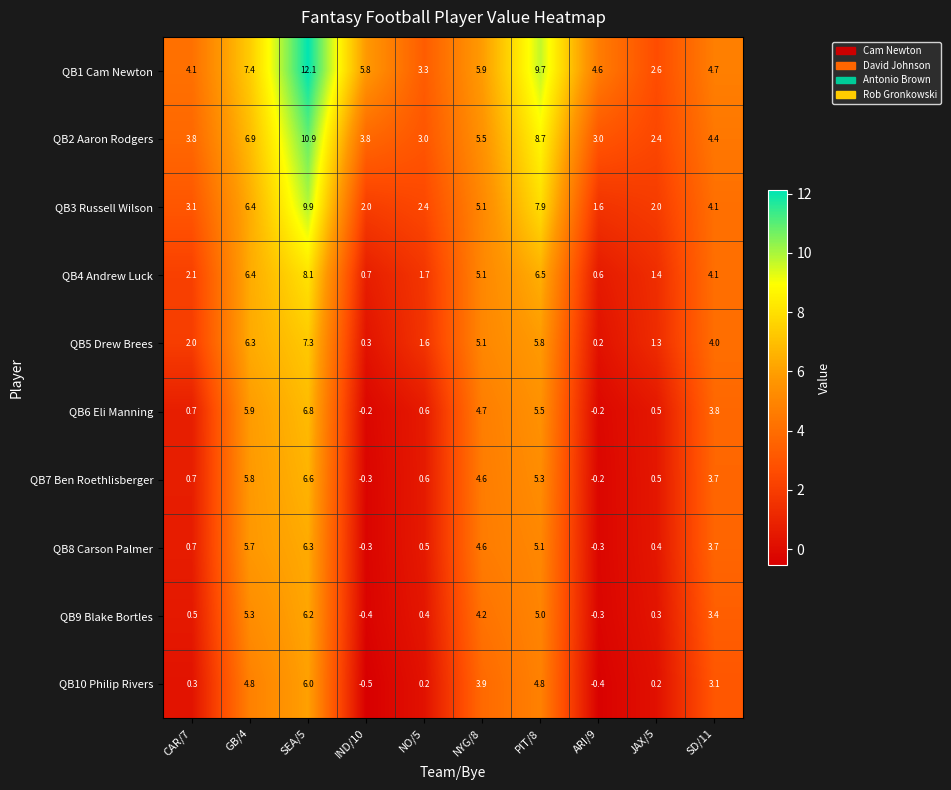

Count the number of categories in the chart.

10